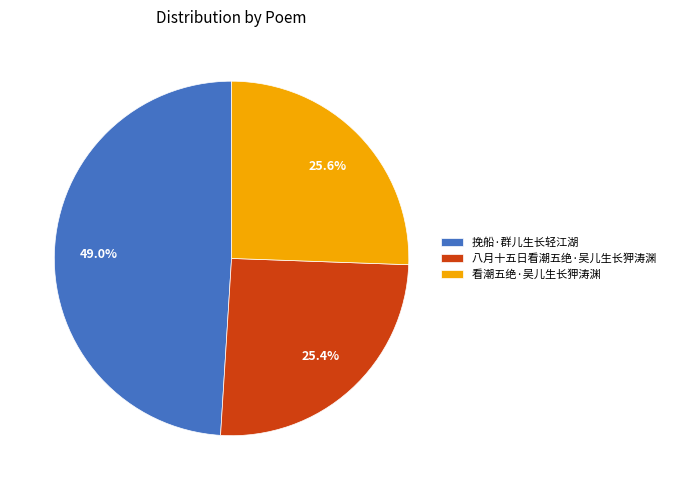

Does 看潮五绝·吴儿生长狎涛渊 account for over 50% of the chart?

No